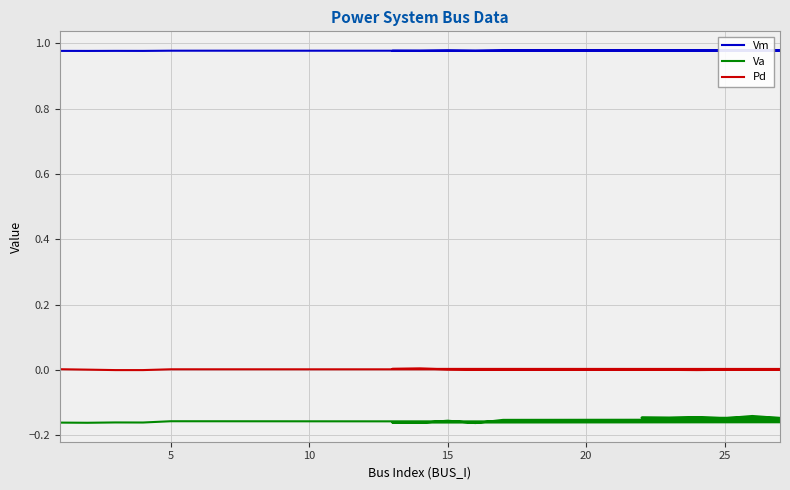

Does the chart display data point markers on the line(s)?

No